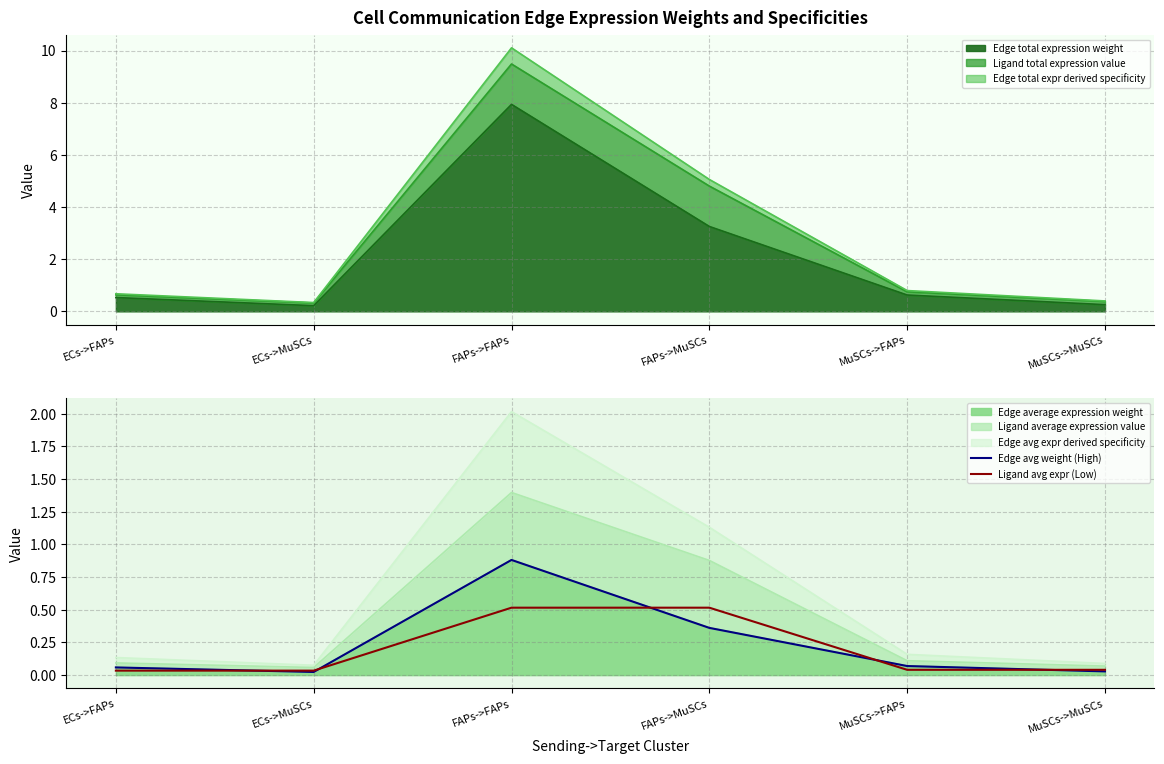

Where is Edge total expression weight nearest to the value 4?

FAPs->MuSCs